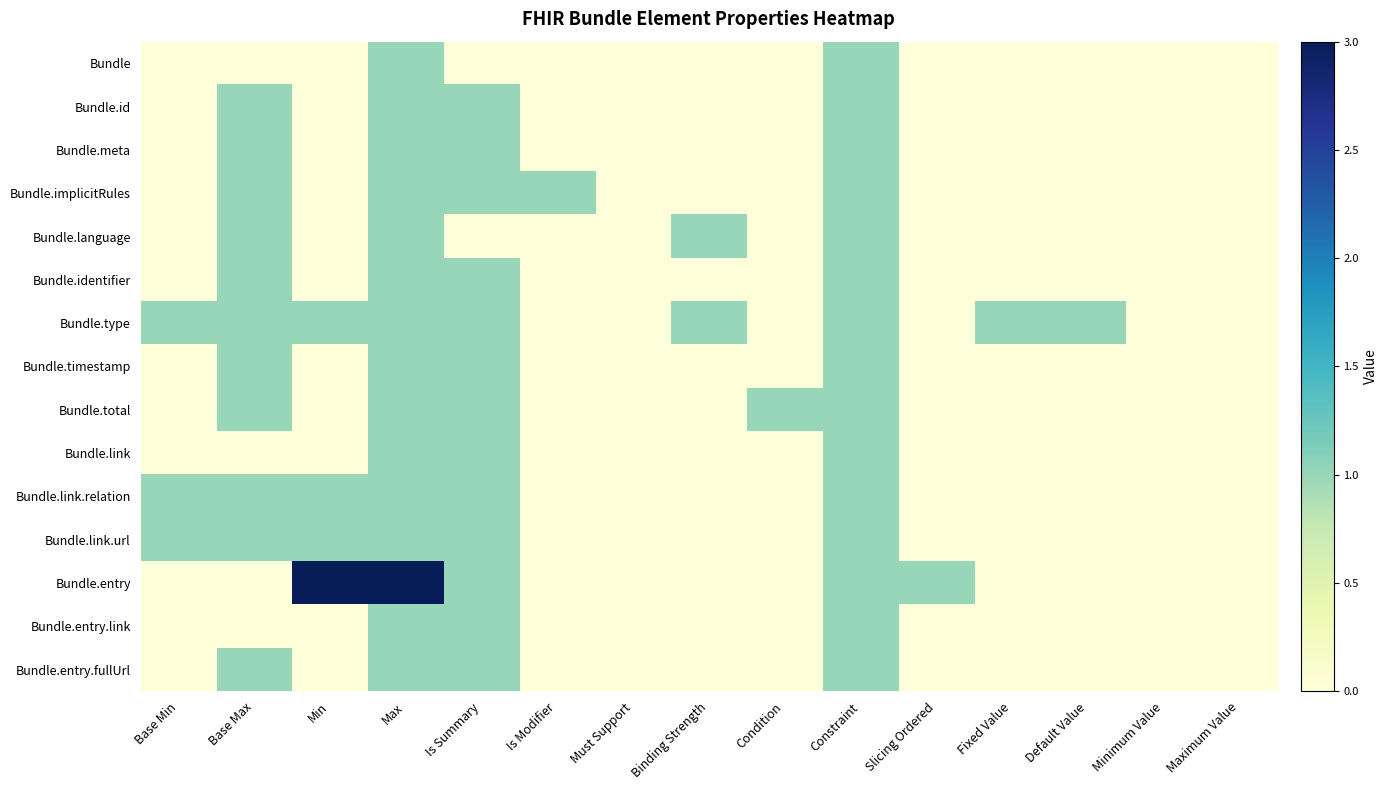

Which series has the largest range (max minus min)?

Bundle.entry